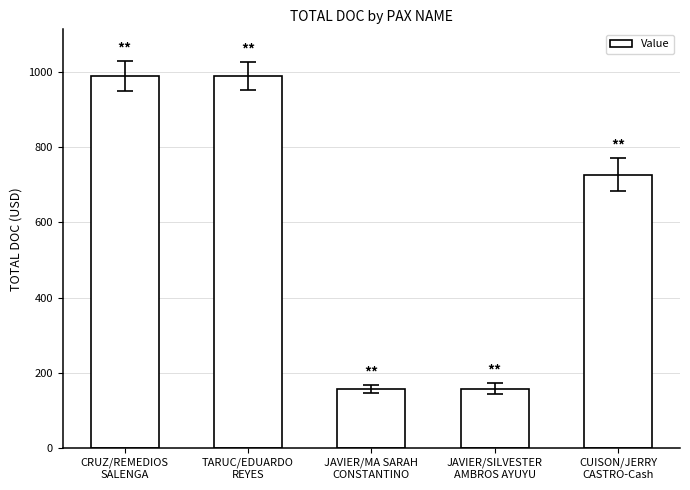

At which label is the value closest to 573?

CUISON/JERRY
CASTRO-Cash